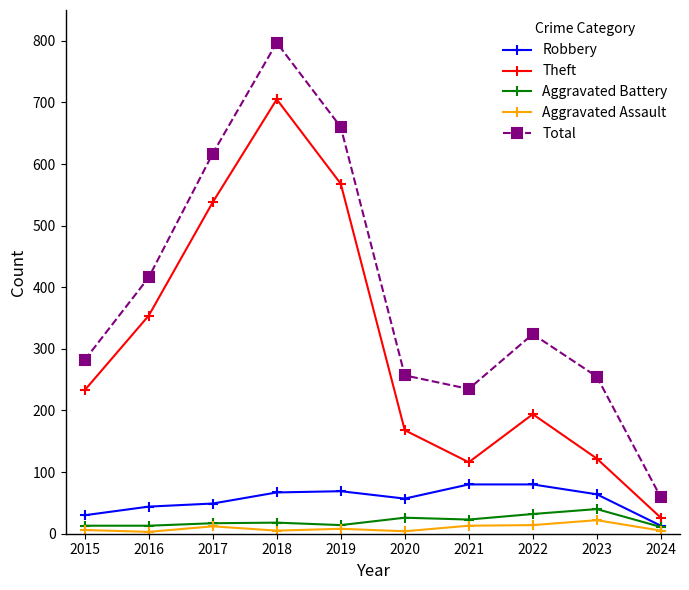

What is the sum of the Aggravated Assault values at 2020 and 2023?

26